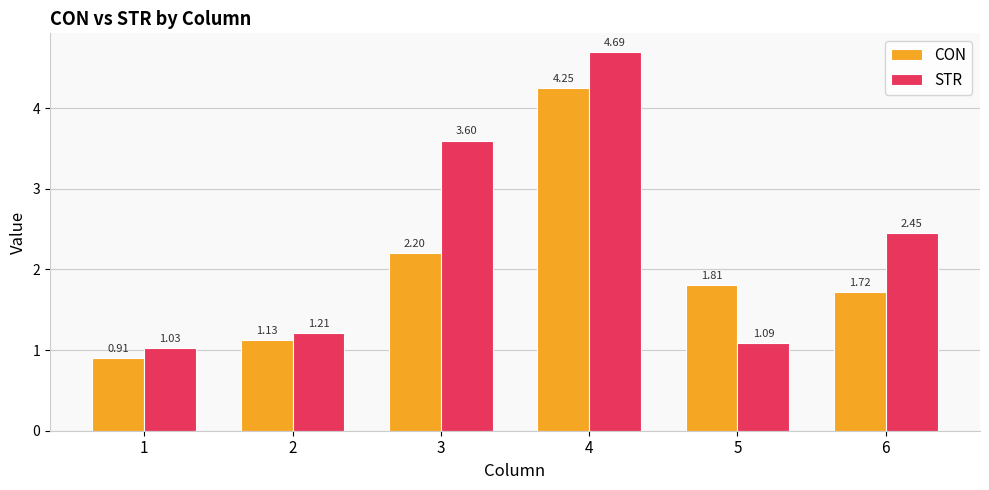

How many values in the CON series are below 1?

1